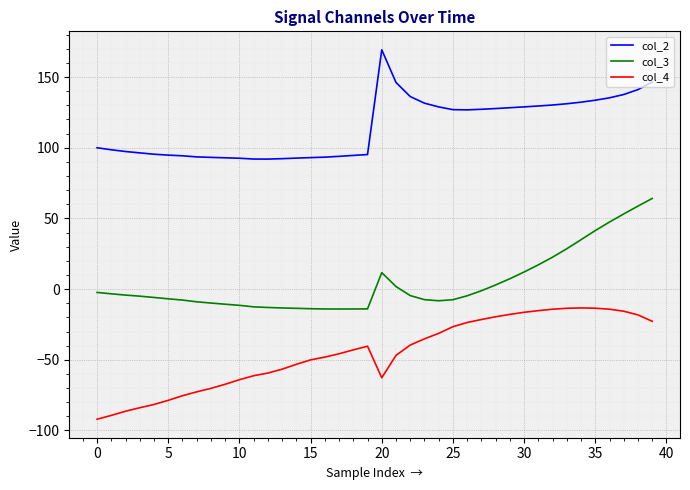

What is the difference between the maximum and minimum values in the col_4 series?

78.8